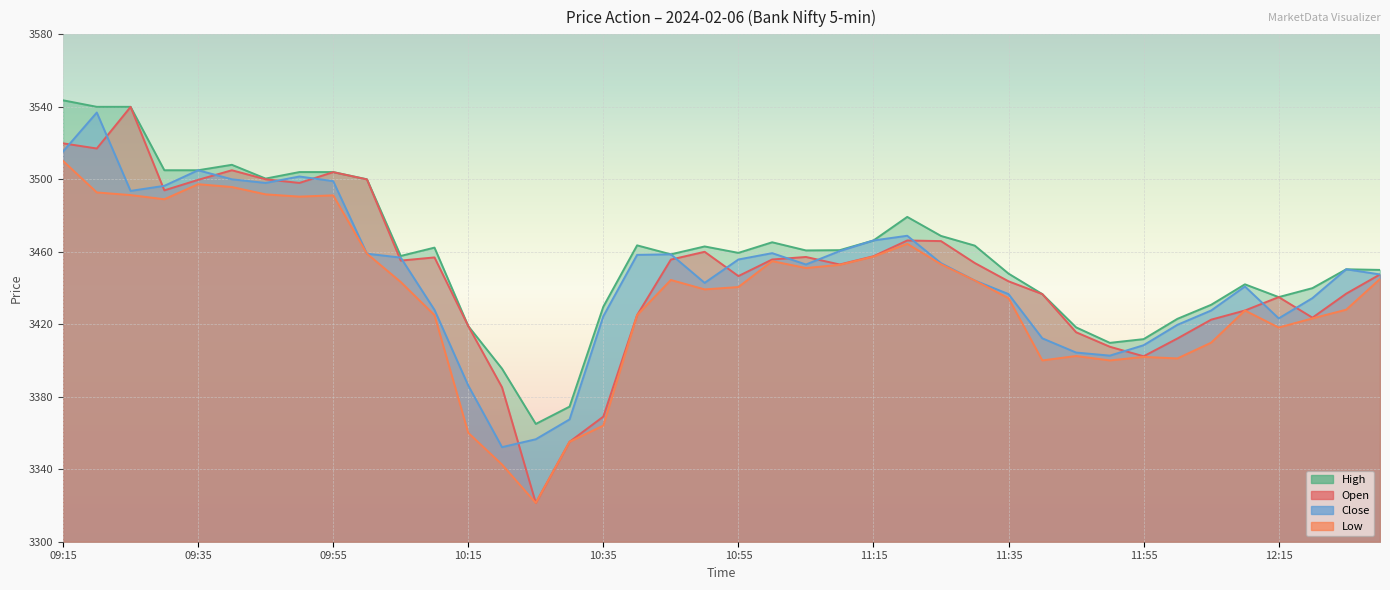

What is the average value of the Open series?

3448.7